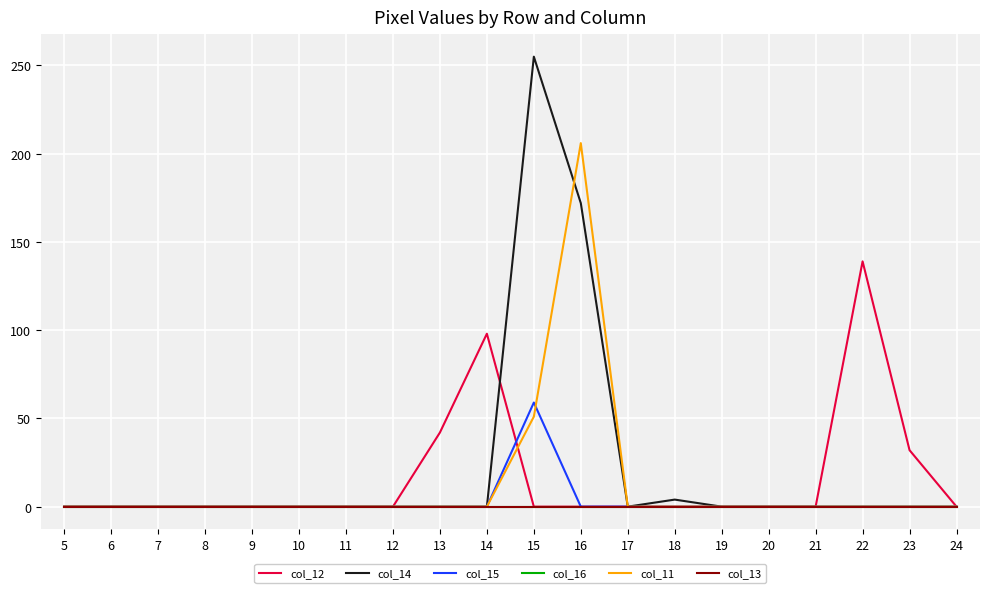

Does the chart display data point markers on the line(s)?

No